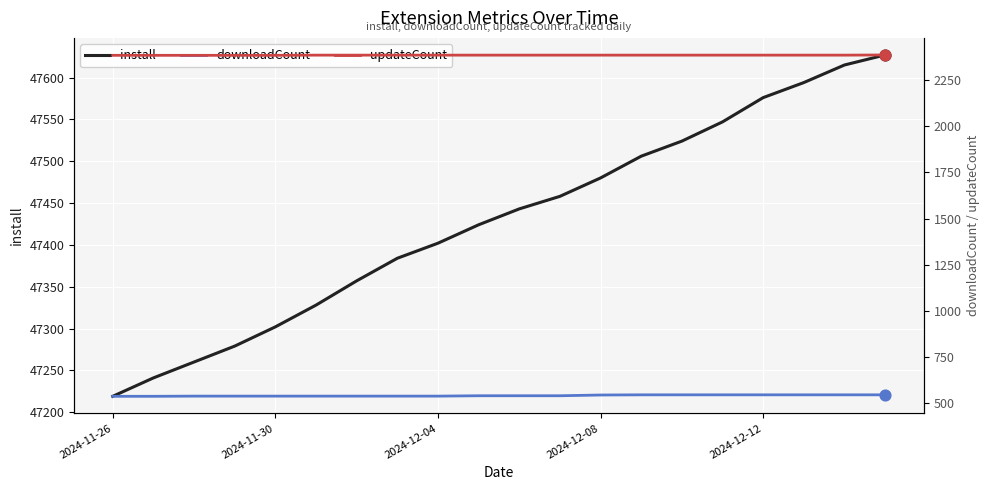

Which series contains the lowest Y value?

downloadCount